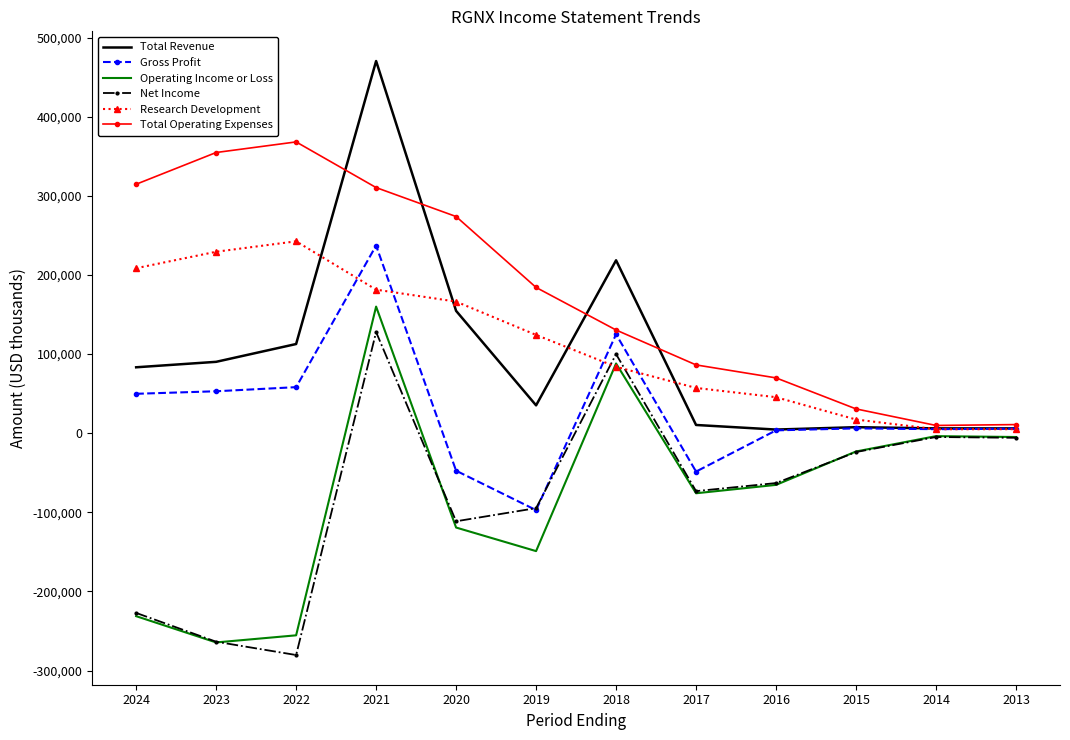

What is the difference between the second highest and second lowest values in the Operating Income or Loss series?

343500